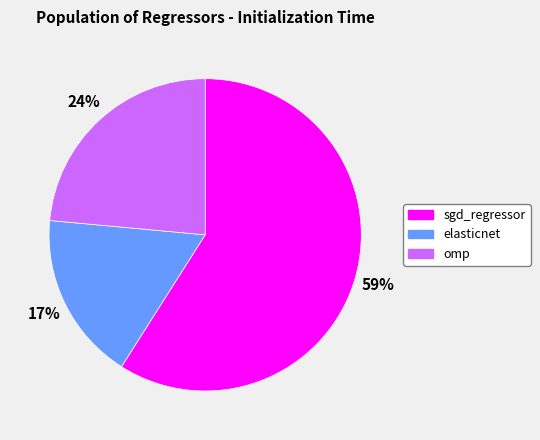

To the nearest percent, what percentage of the pie is elasticnet?

17%